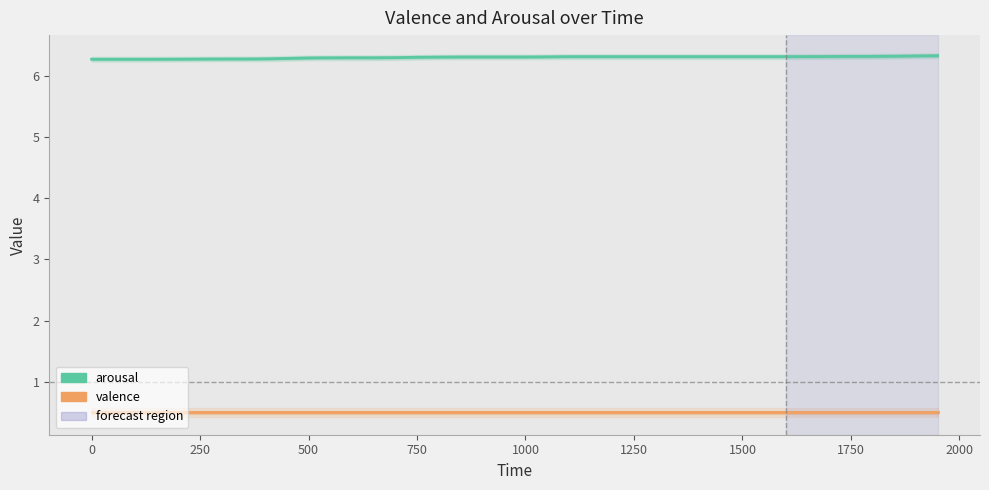

True or false: arousal and valence cross at least once.

False